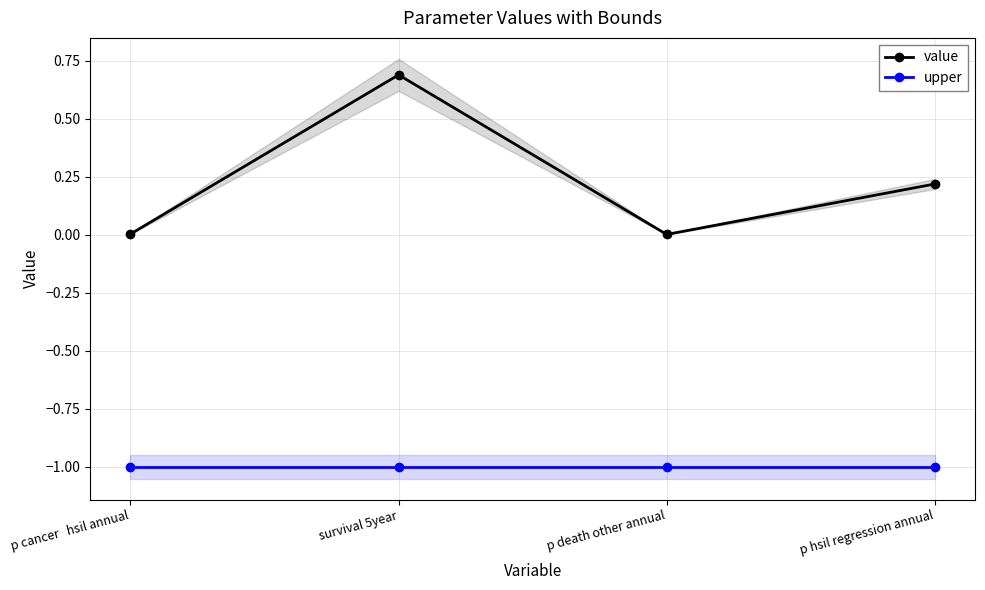

Which series has the largest total across all categories?

value